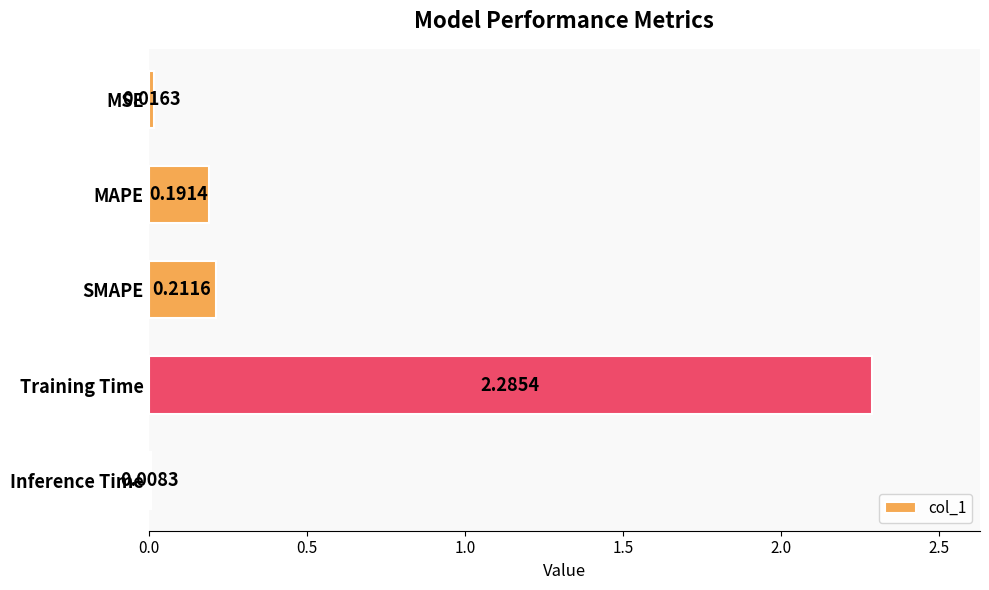

Count the number of categories in the chart.

5